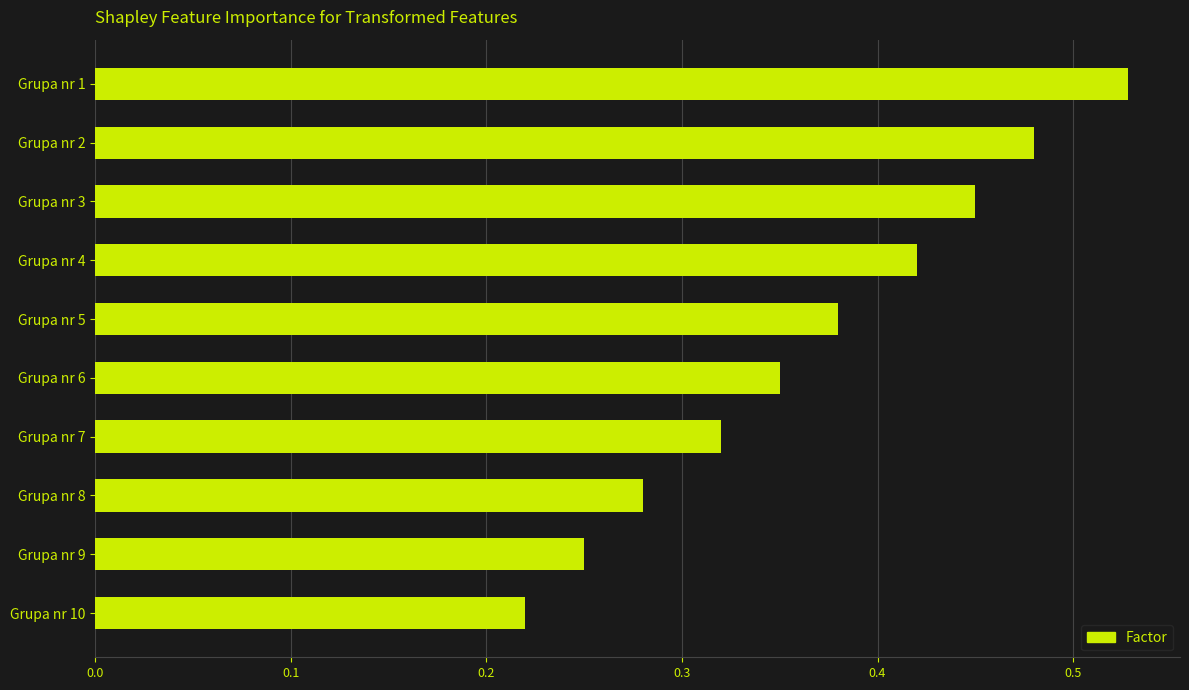

True or false: the data shows 0.5 at Grupa nr 7.

False